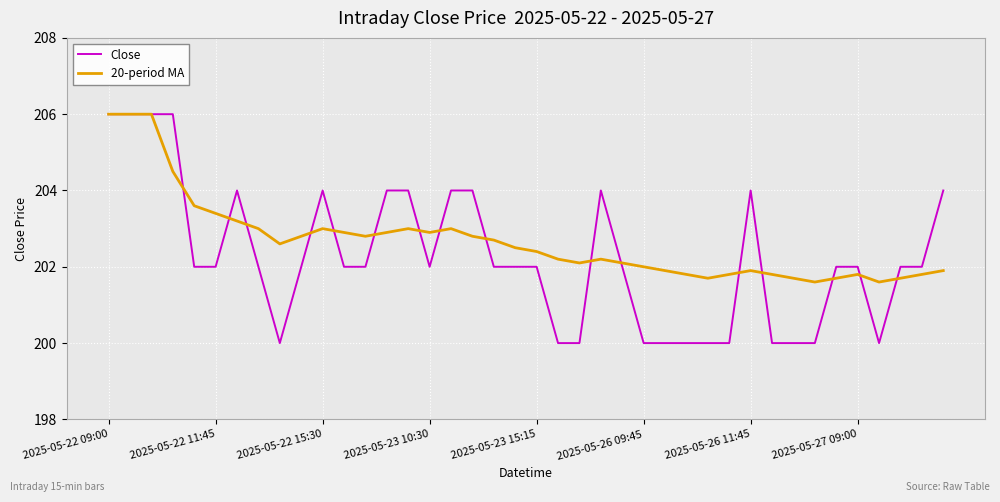

Which series has the largest total across all categories?

20-period MA